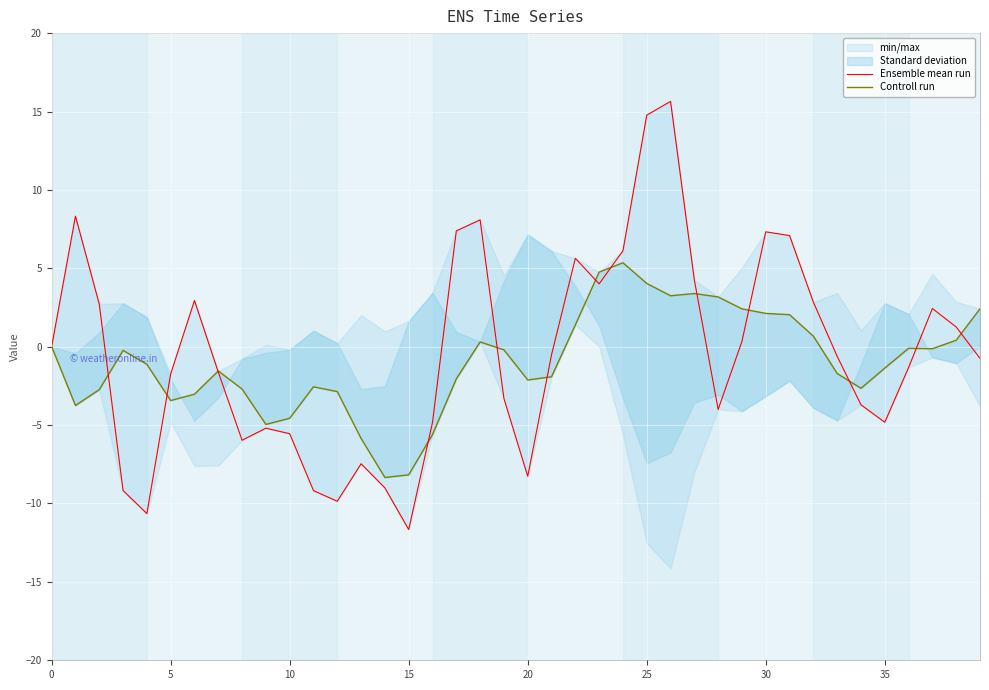

How many values in the Controll run series are below -1?

21